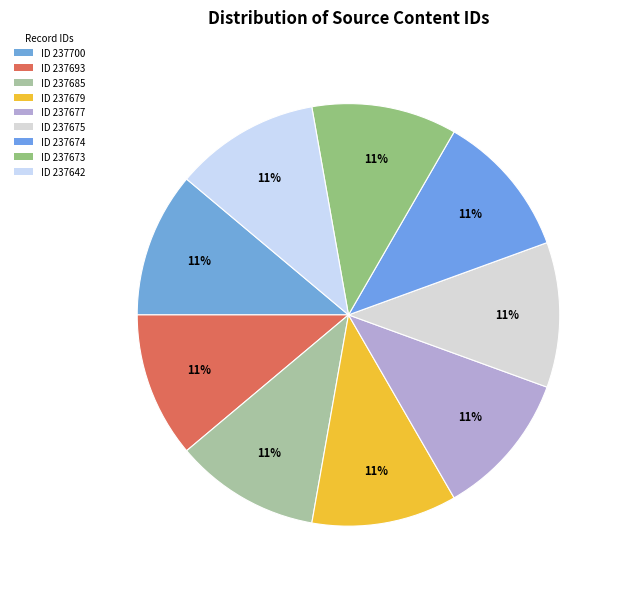

Which slice is the largest?

237700